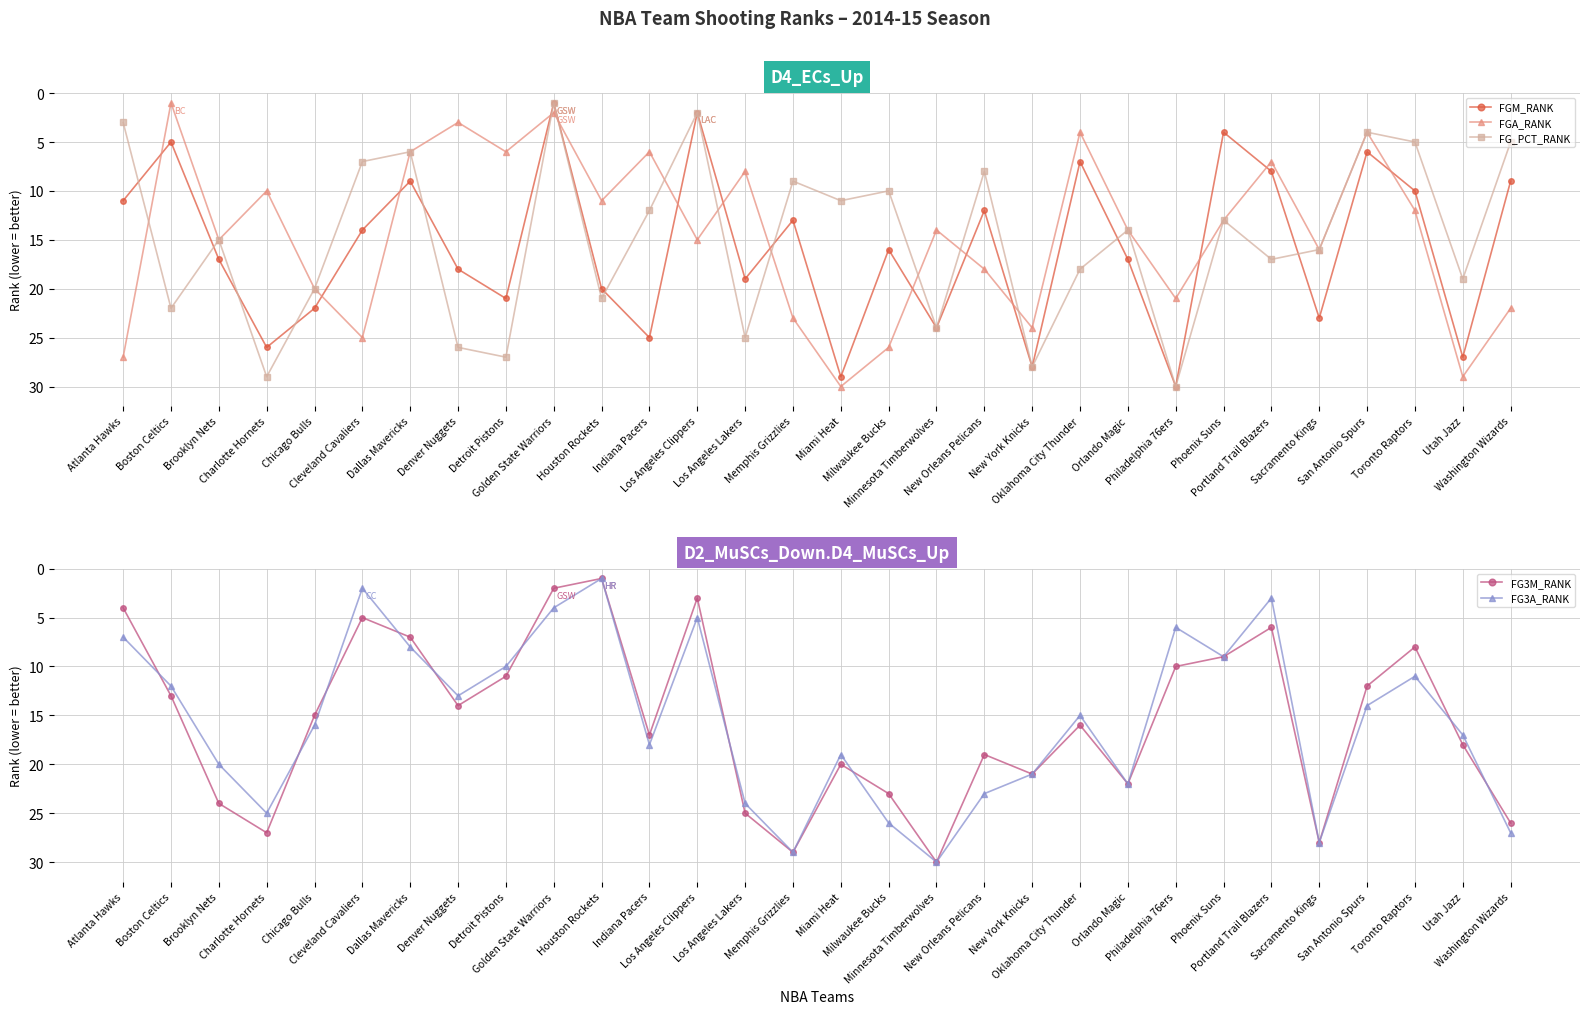

After their last crossing, which series has the higher values: FGM_RANK or FGA_RANK?

FGA_RANK